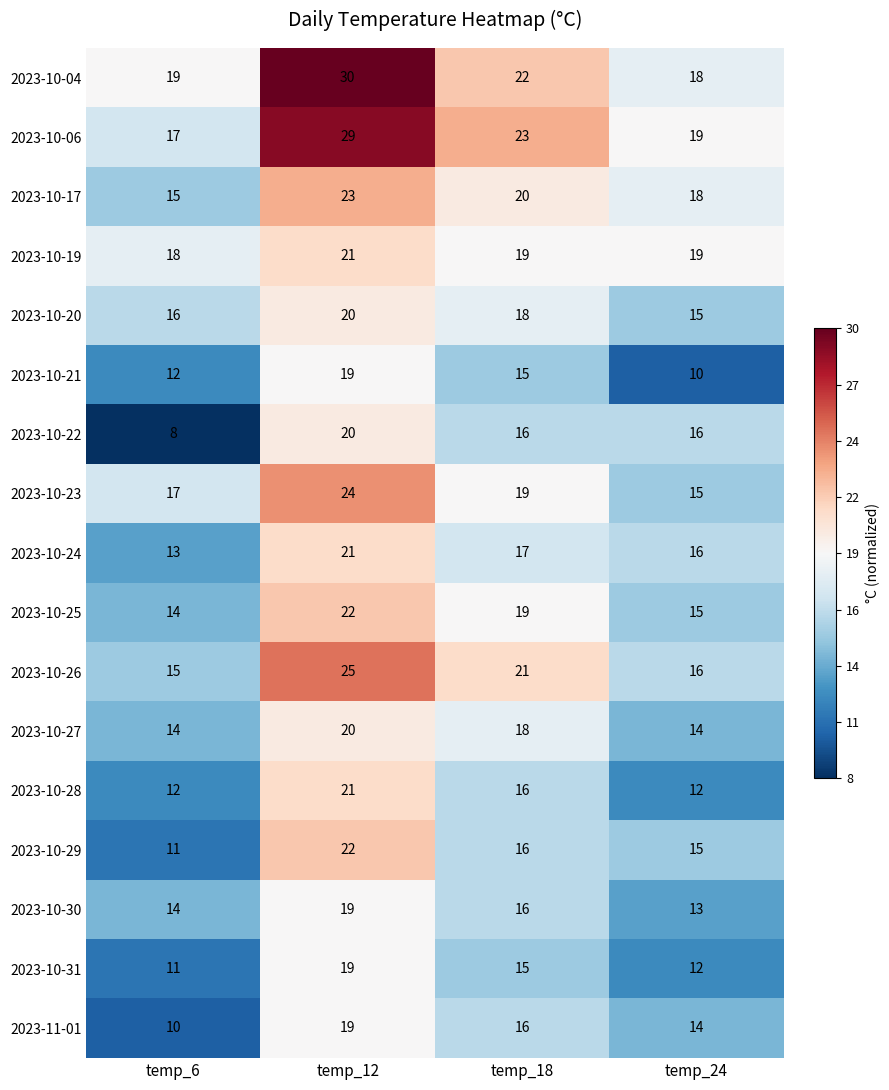

Rank the categories by 2023-10-17 value from lowest to highest.

temp_6, temp_24, temp_18, temp_12